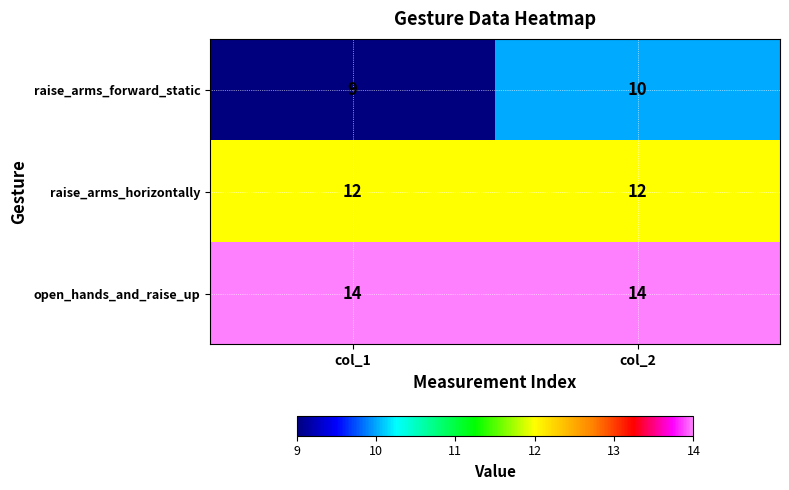

Reading left to right, transcribe all the data shown in this chart.

raise_arms_forward_static: 9	10
raise_arms_horizontally: 12	12
open_hands_and_raise_up: 14	14